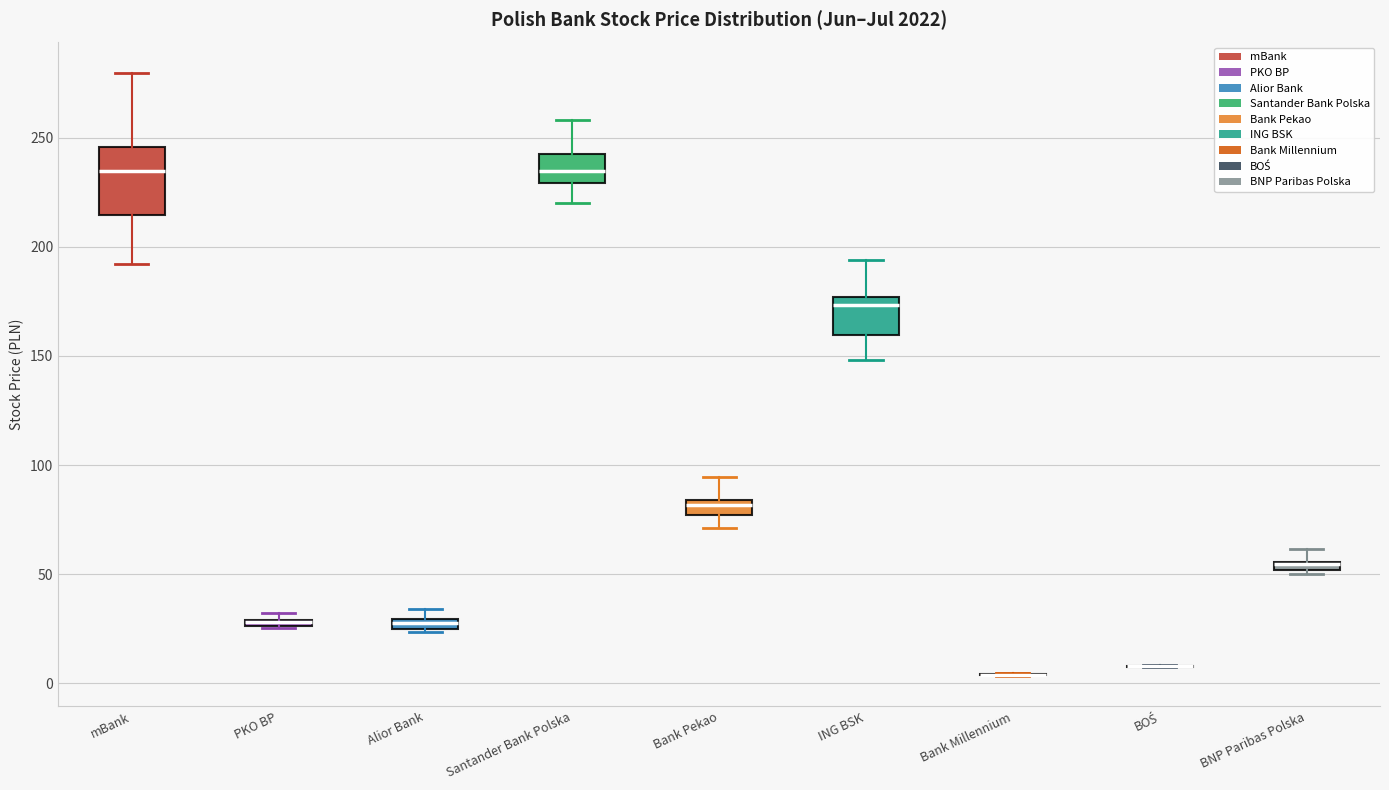

Where is the lower edge of the box for mBank on the y-axis? The values are not printed on the chart, so give them approximately, as read against the axis.

215